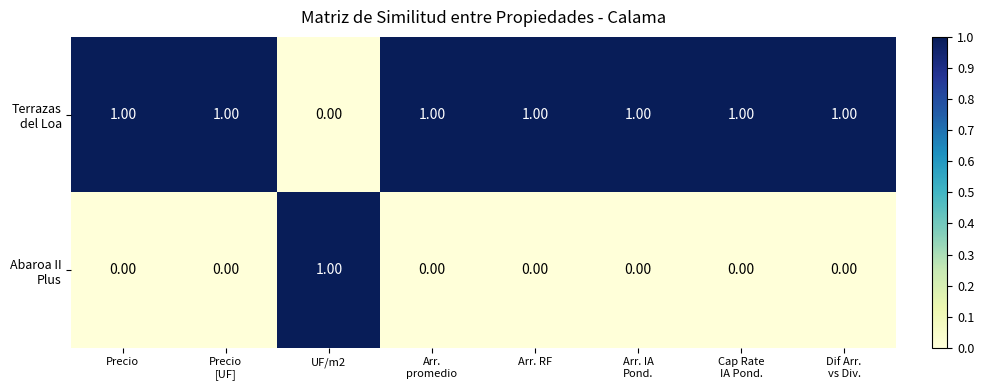

At how many categories does at least one series exceed 0?

8